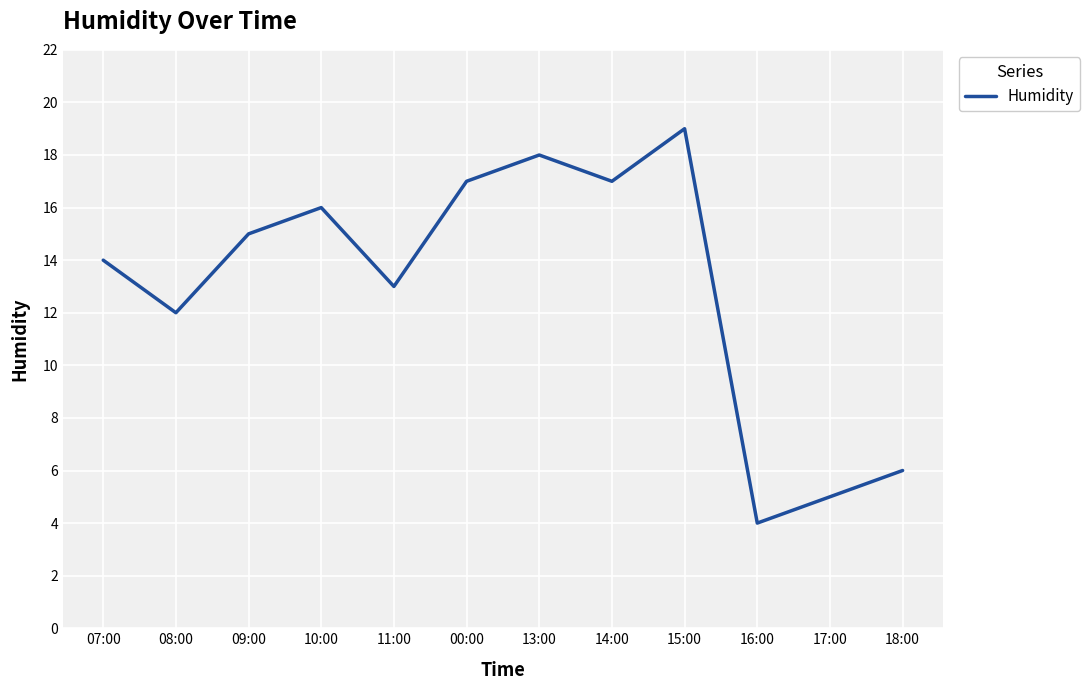

What is the maximum value shown in the chart?

19